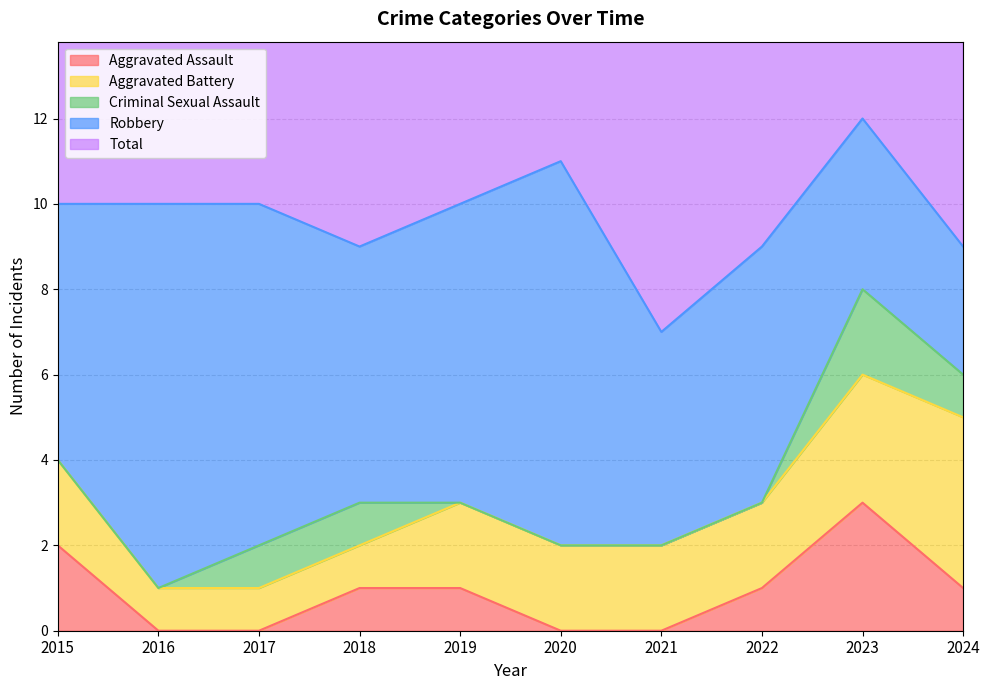

How many positive values does the Aggravated Assault series have?

6